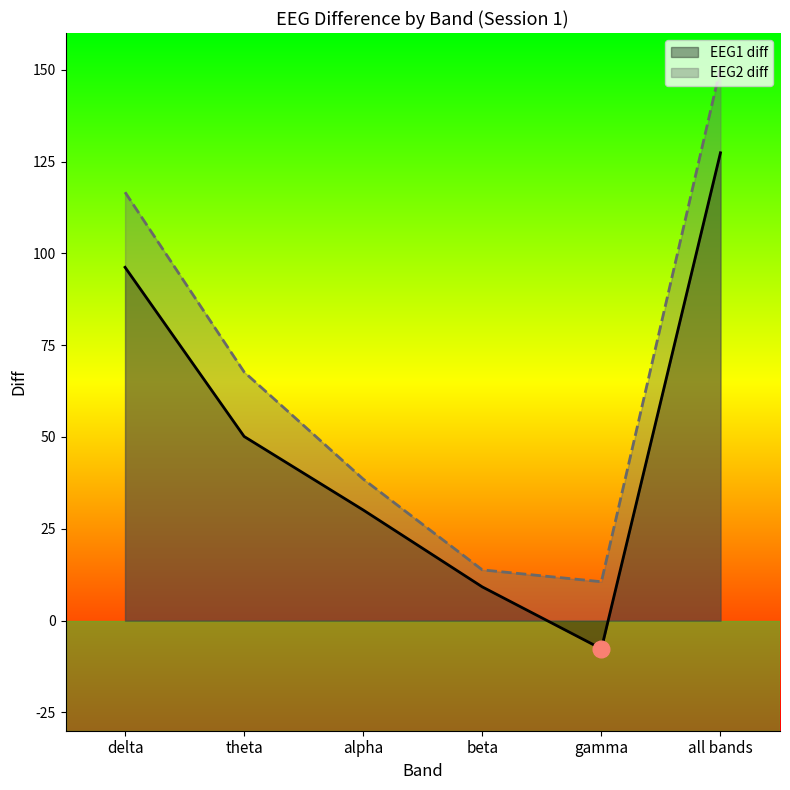

What is the spread (max minus min) of values at delta?

20.5